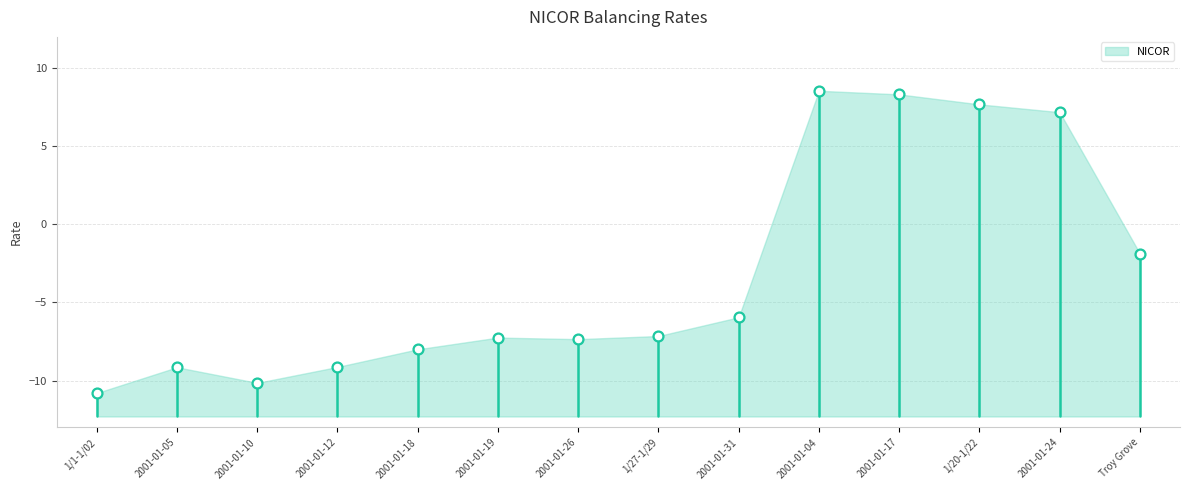

What is the ratio of the value at 1/20-1/22 to the value at 2001-01-24?

1.1